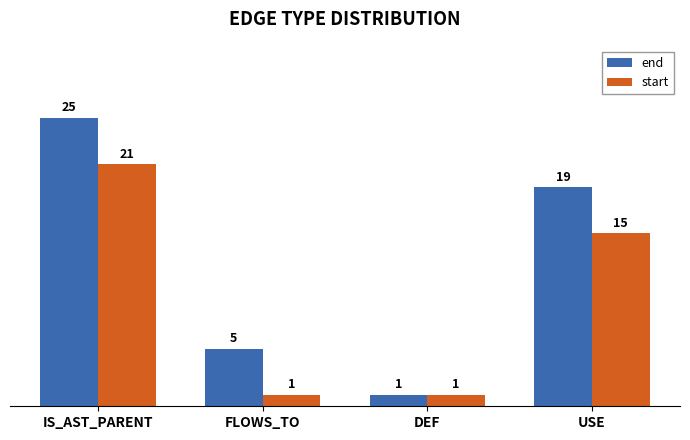

Which series has the largest range (max minus min)?

end